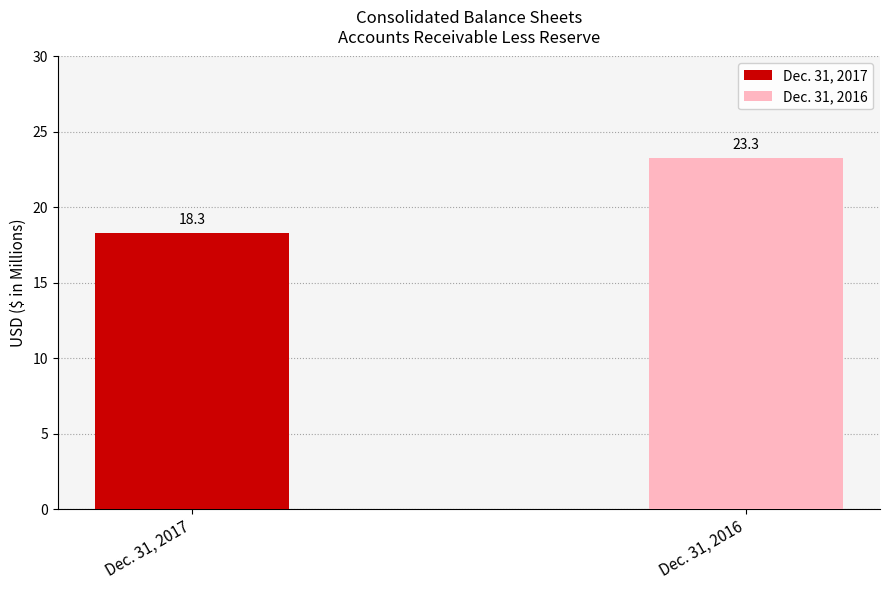

How many categories are shown in the chart?

2